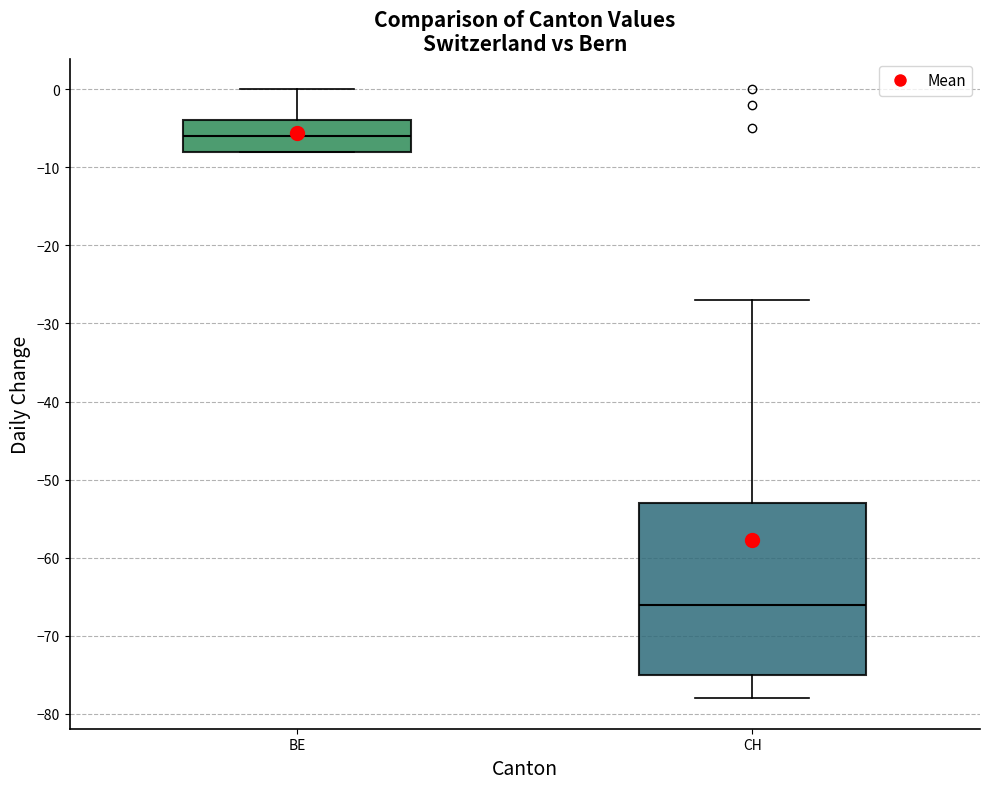

Comparing the boxes themselves (not the whiskers), which one is the tallest?

CH